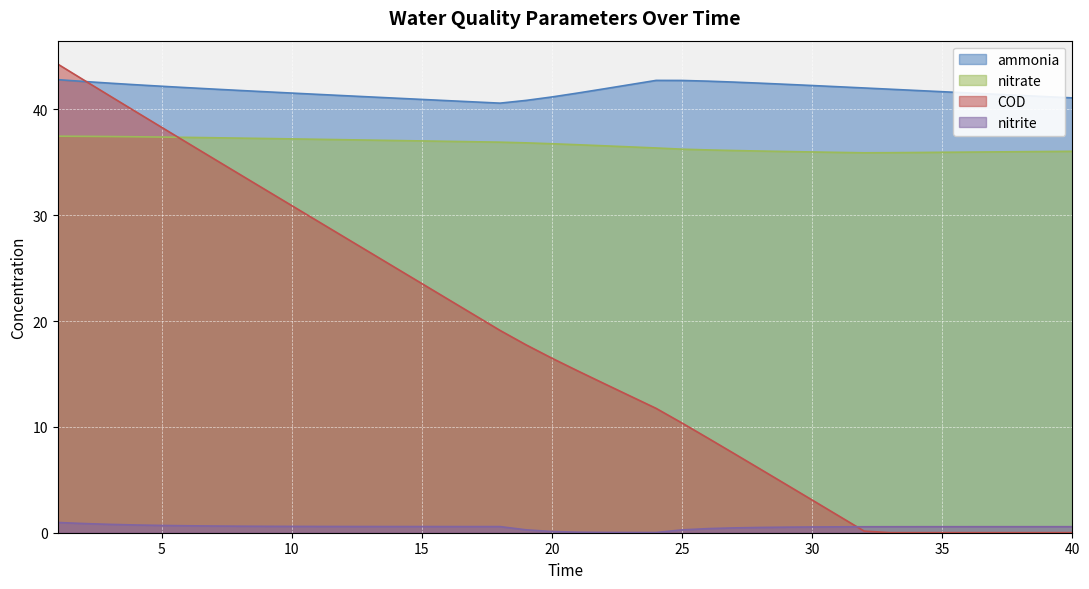

At which category is the sum across all series the highest?

1